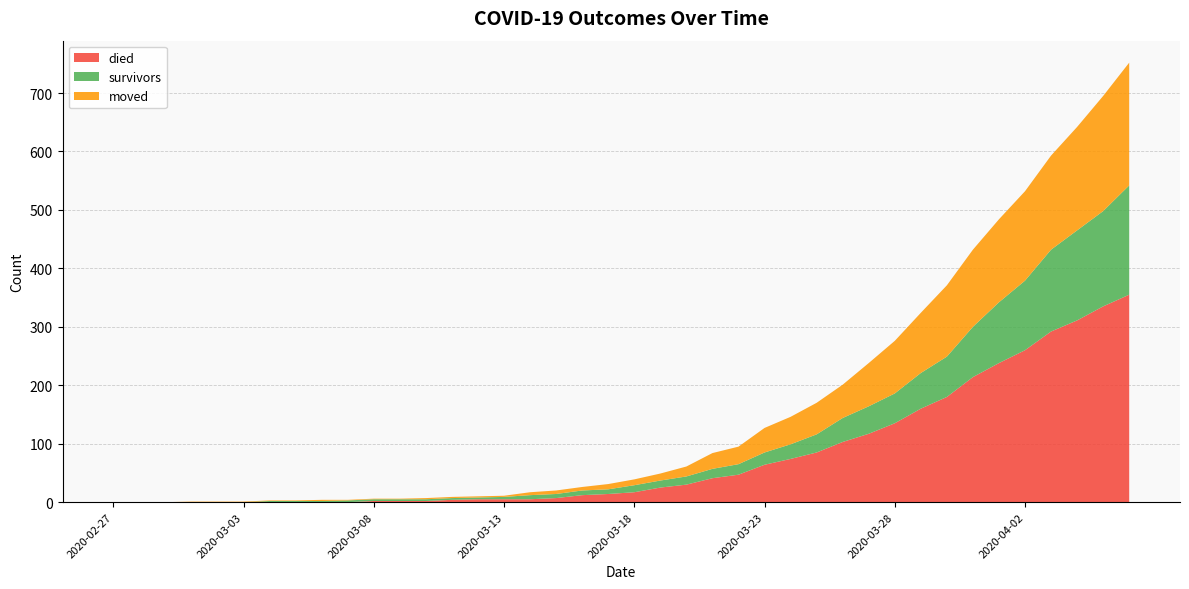

Reading left to right, extract all data points from this chart.

survivors: 0	0	0	0	0	0	2	2	2	3	3	3	3	3	3	4	7	7	8	8	12	12	14	16	18	21	25	31	41	47	51	61	69	86	104	119	140	154	163	187
died: 0	0	0	0	0	0	0	0	0	0	2	2	2	4	5	5	5	7	12	14	17	25	30	41	47	64	74	85	103	117	135	160	180	214	238	260	292	311	335	355
moved: 0	0	0	1	1	1	1	1	2	1	1	1	2	2	2	2	5	6	6	9	10	12	17	27	30	42	47	54	57	74	90	103	122	132	142	153	161	177	197	210